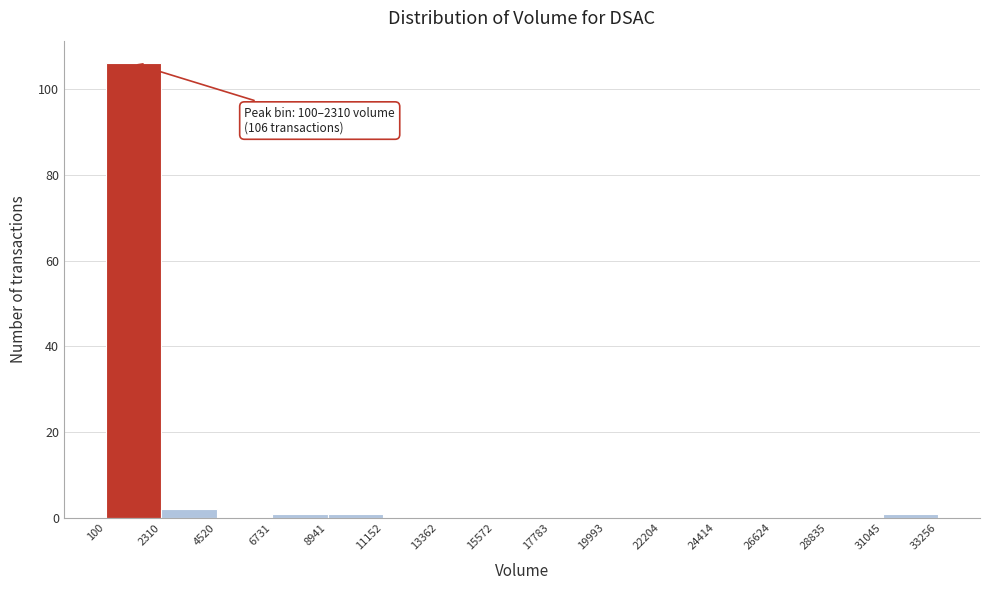

Over which range of the x-axis is the bar tallest?

100 to 2310